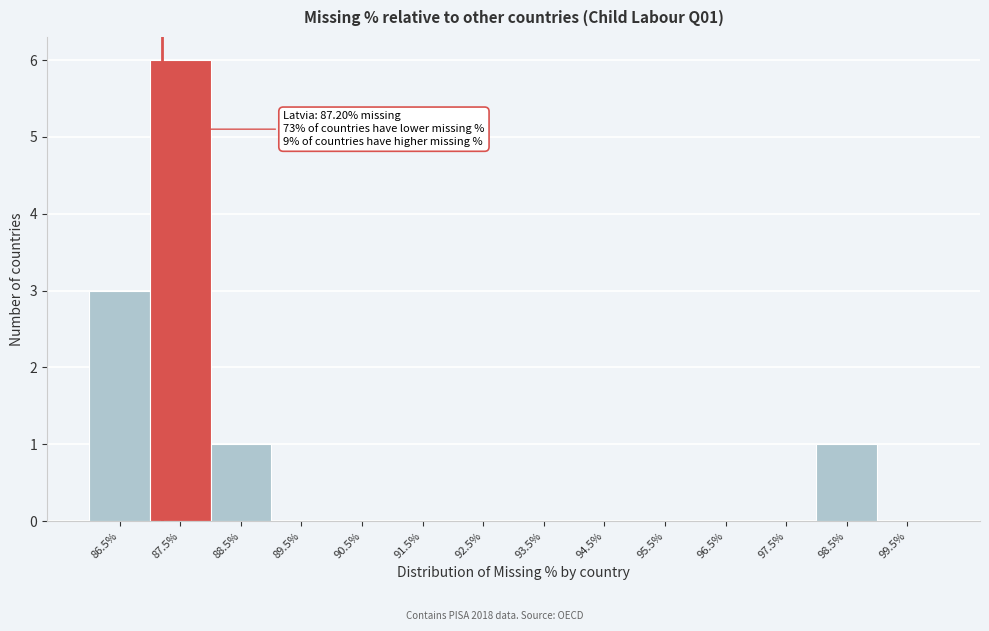

Which range on the x-axis has the tallest bar?

87 to 88